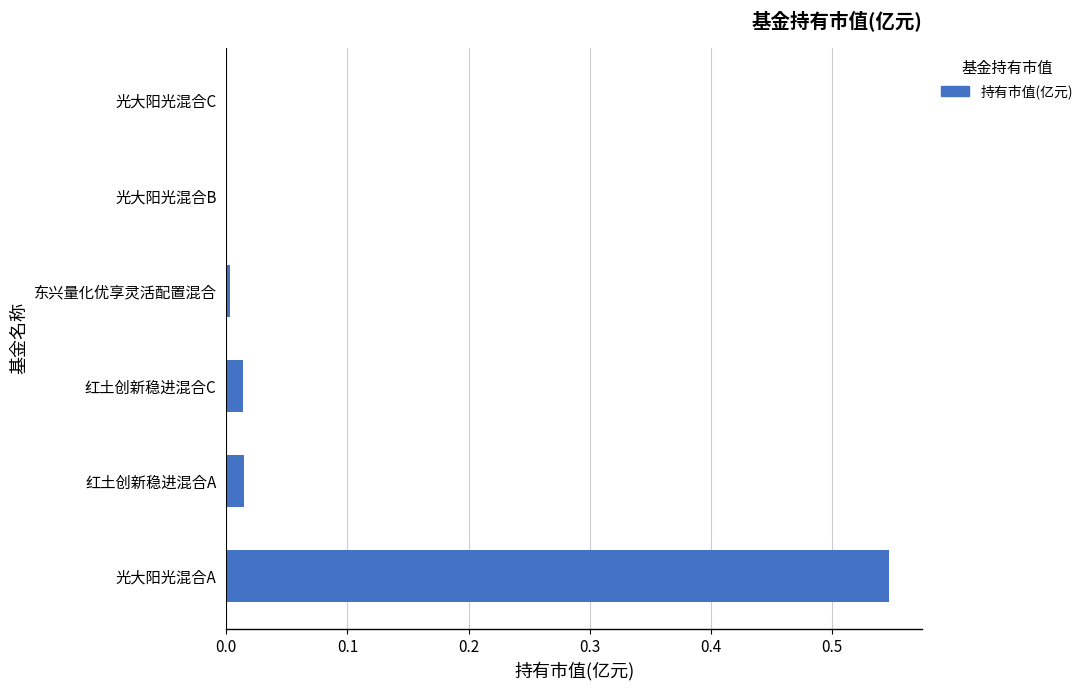

Is it true that the value at 红土创新稳进混合C is 0.0?

True